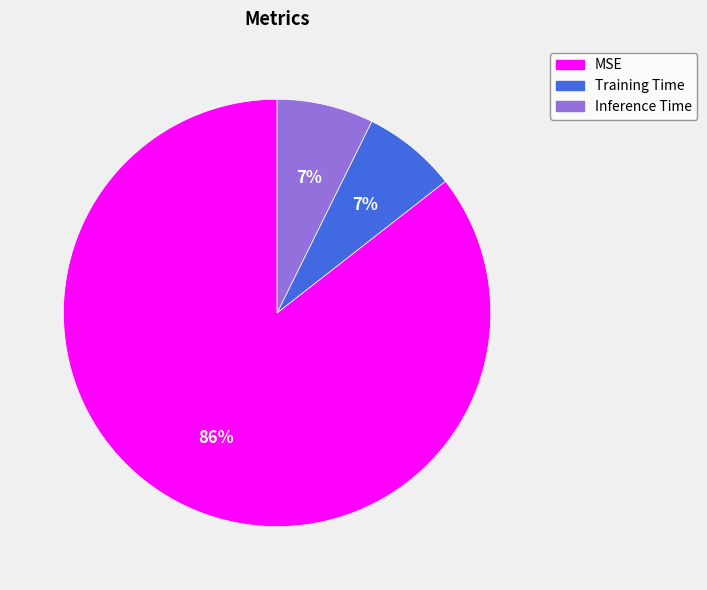

Which slice represents more than half of the pie?

MSE